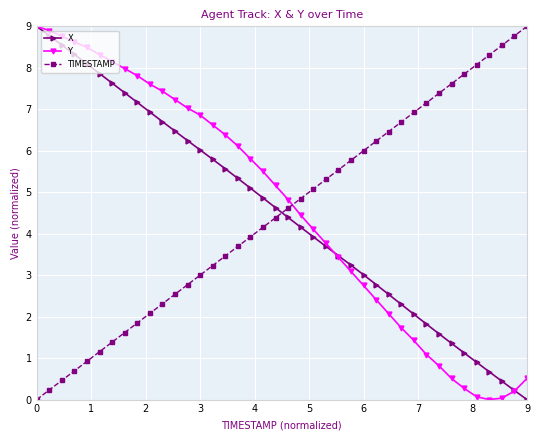

What is the maximum value shown in the chart?

9.0